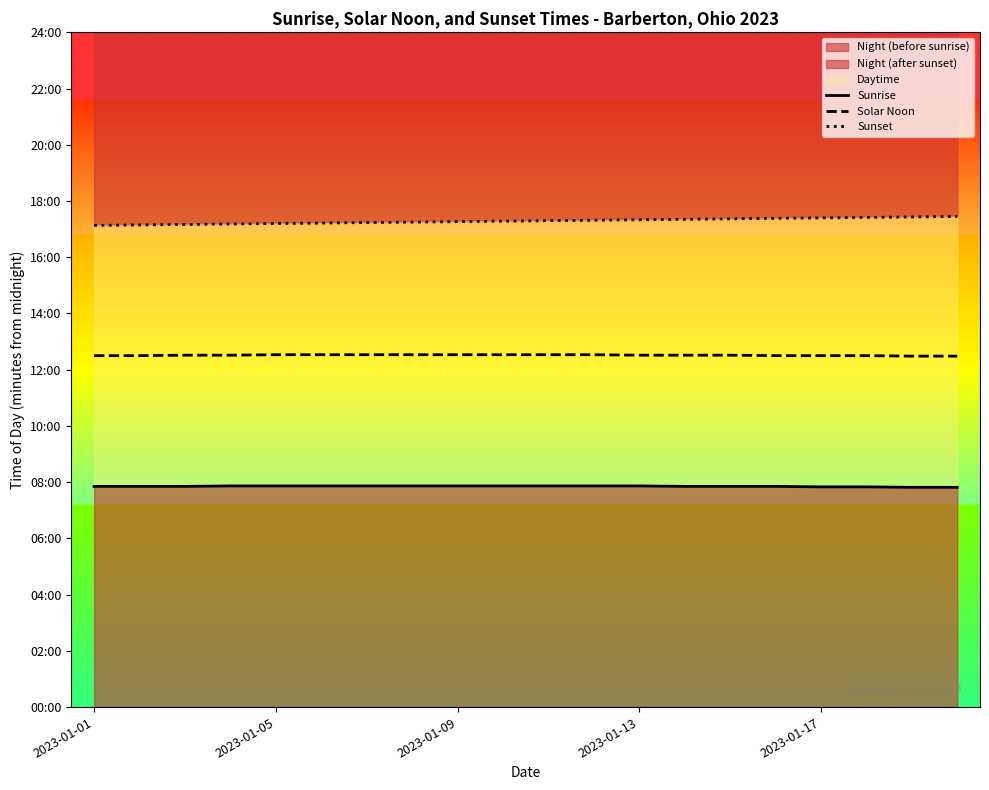

What is the difference between the Sunrise values at 2023-01-17 and 2023-01-09?

2